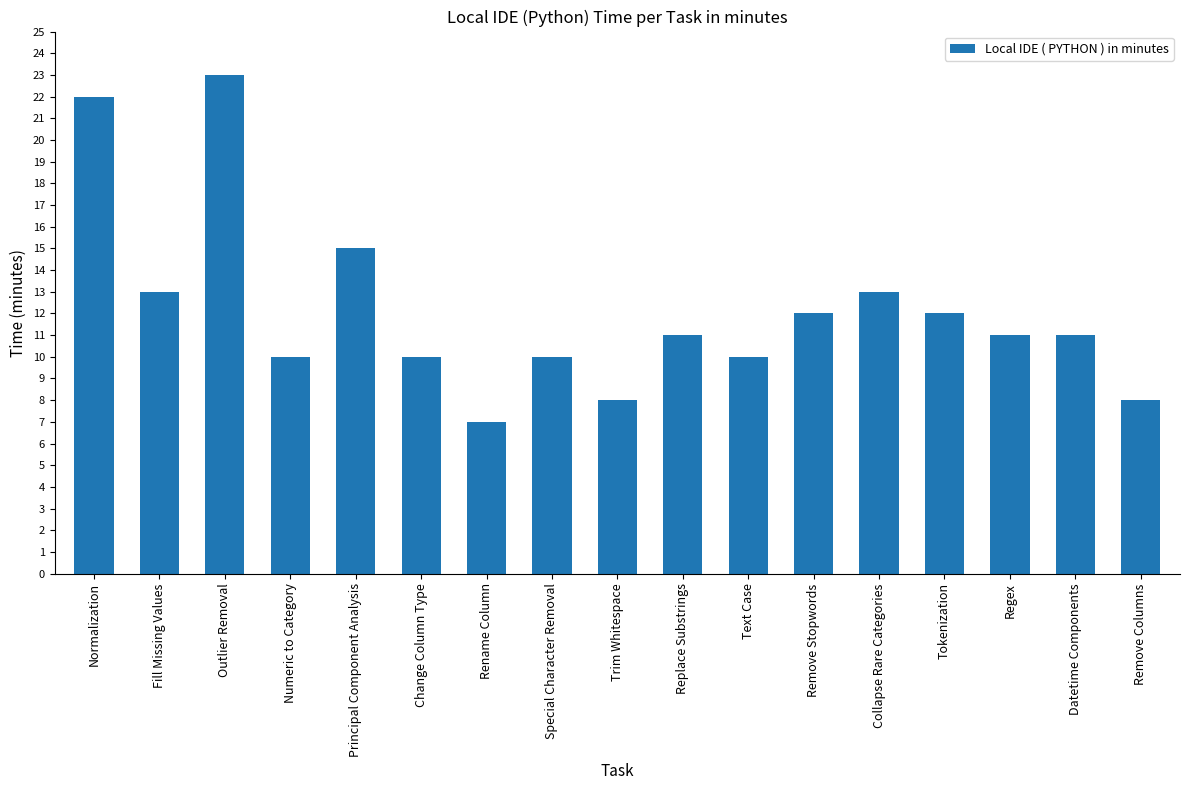

Is it true that the value at Normalization is 22?

True